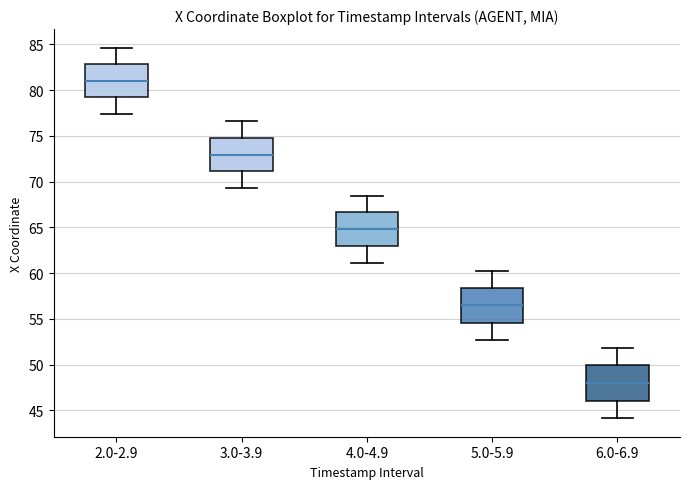

Reading left to right, transcribe this box plot: for each box, give where its median line is, the range the box spans, and where its two whiskers end, as read against the y-axis. The values are not printed on the chart, so give them approximately, as read against the axis.

2.0-2.9: median 81.0, box 79.0 to 83.0, whiskers 77.5 to 84.5
3.0-3.9: median 73.0, box 71.0 to 75.0, whiskers 69.5 to 76.5
4.0-4.9: median 65.0, box 63.0 to 66.5, whiskers 61.0 to 68.5
5.0-5.9: median 56.5, box 54.5 to 58.5, whiskers 52.5 to 60.0
6.0-6.9: median 48.0, box 46.0 to 50.0, whiskers 44.0 to 52.0